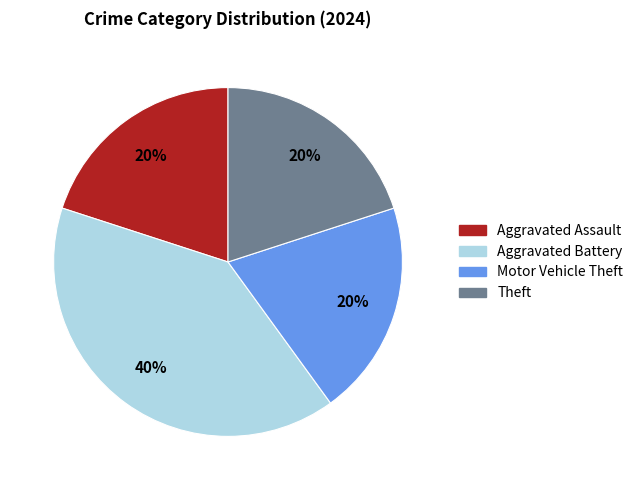

To the nearest percent, what is the difference between the largest and smallest slice percentages?

20%